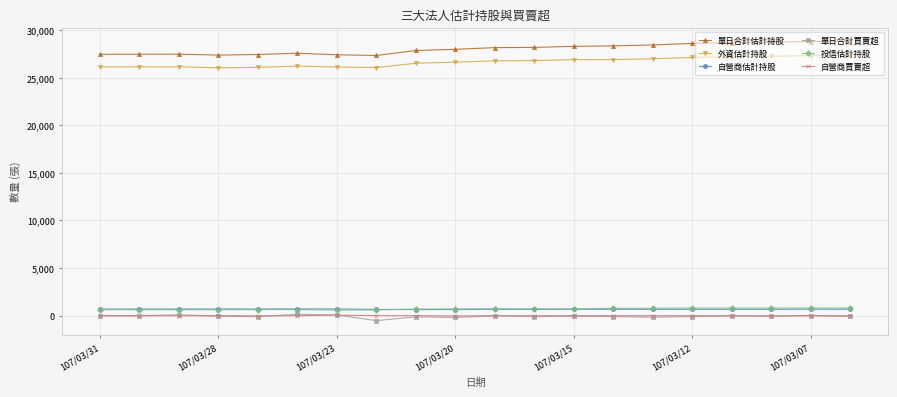

True or false: 投信估計持股 and 單日合計估計持股 cross at least once.

False